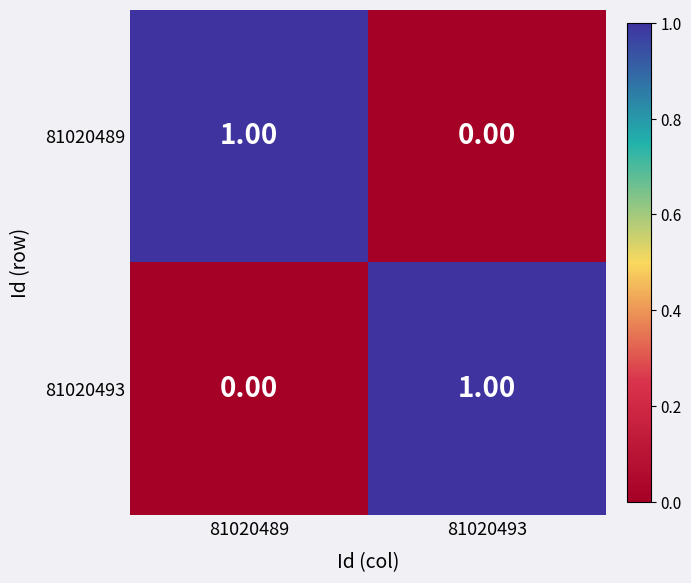

List the labels in order of 81020493 value, smallest first.

81020489, 81020493